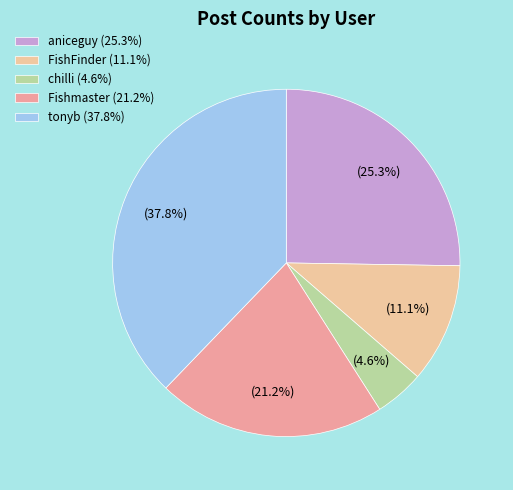

Count the number of slices in the pie.

5